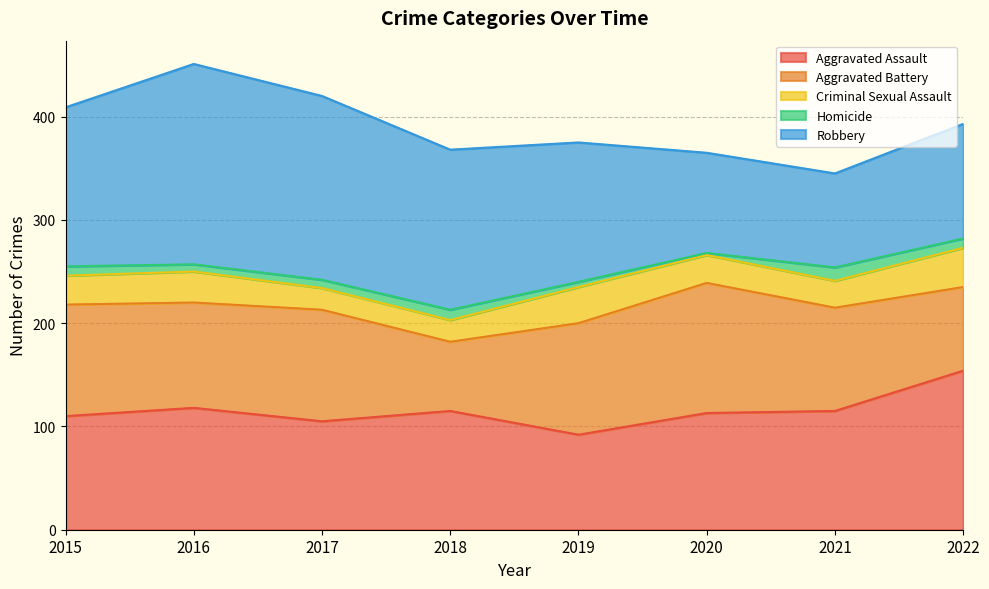

Does the chart display data point markers on the line(s)?

No